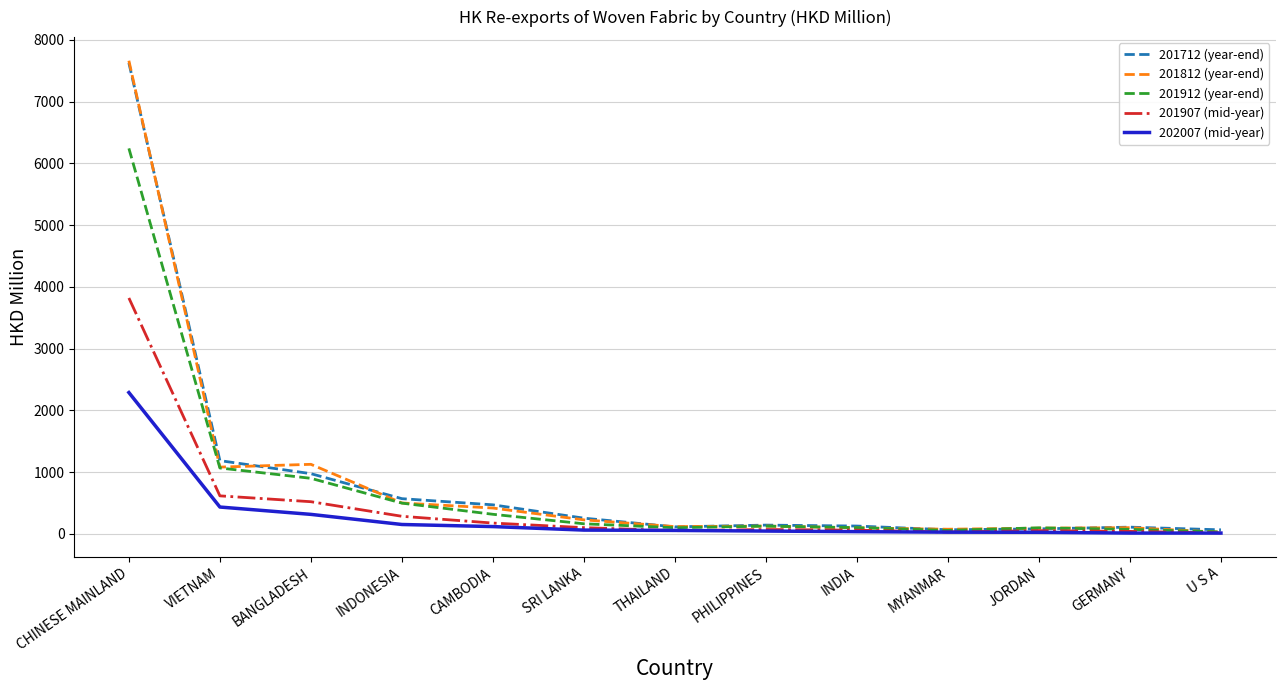

What are all the series names shown in the legend?

201712 (year-end), 201812 (year-end), 201912 (year-end), 201907 (mid-year), 202007 (mid-year)